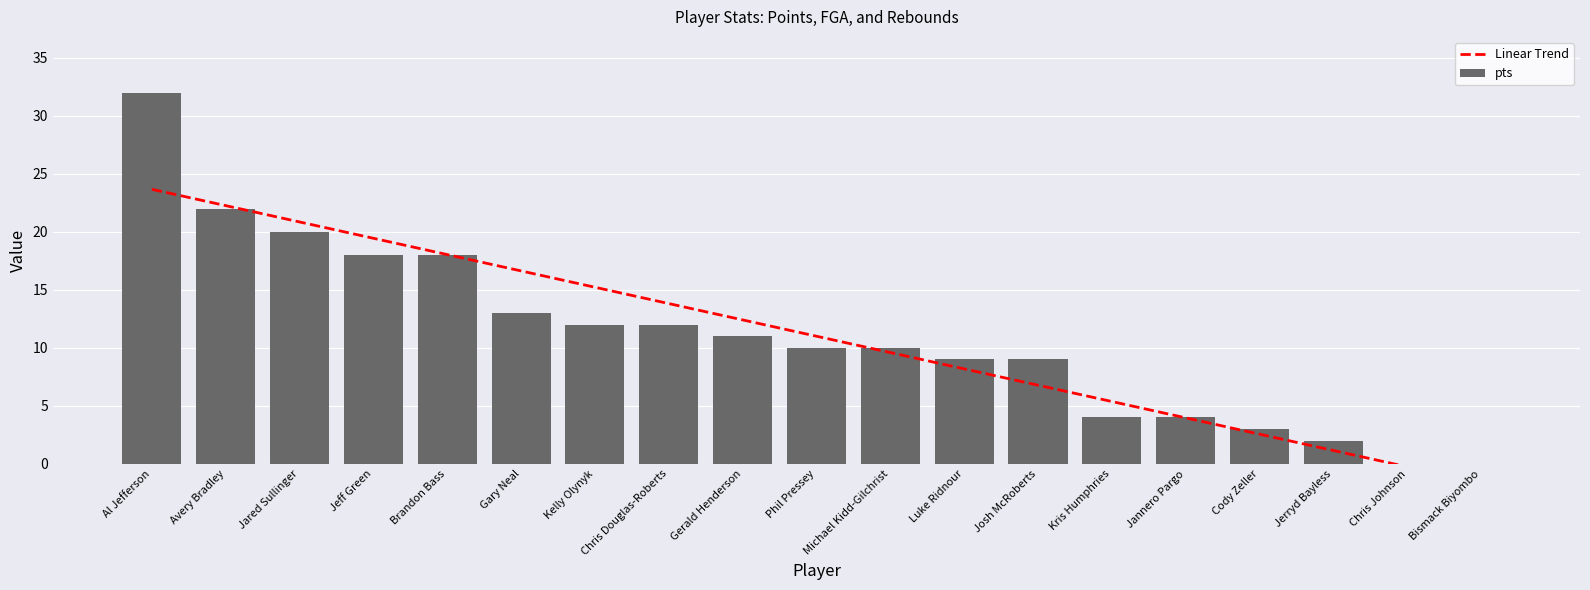

How many positive values does the pts series have?

17